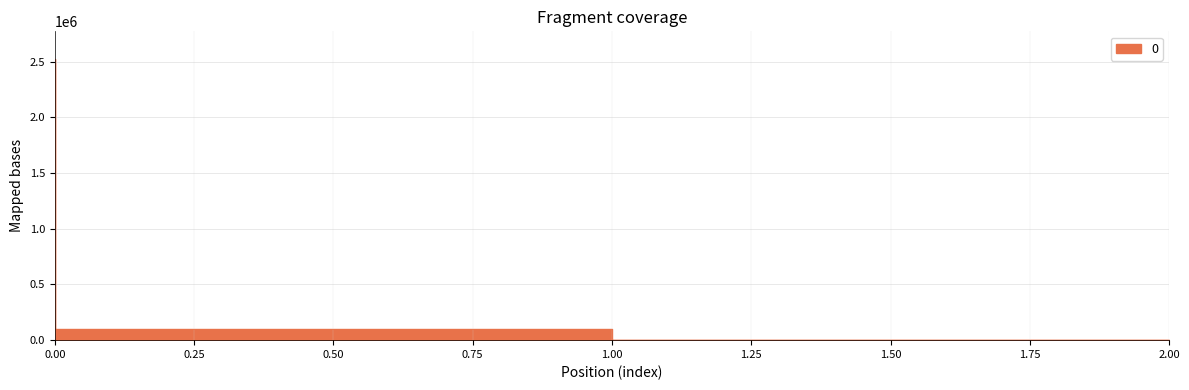

How many lines are shown in the chart?

1